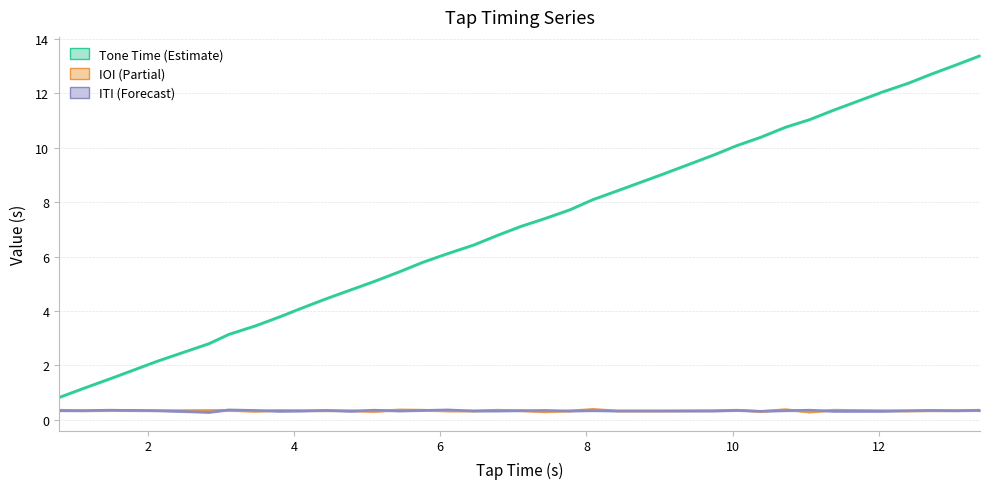

What is the average value of the IOI series?

0.3